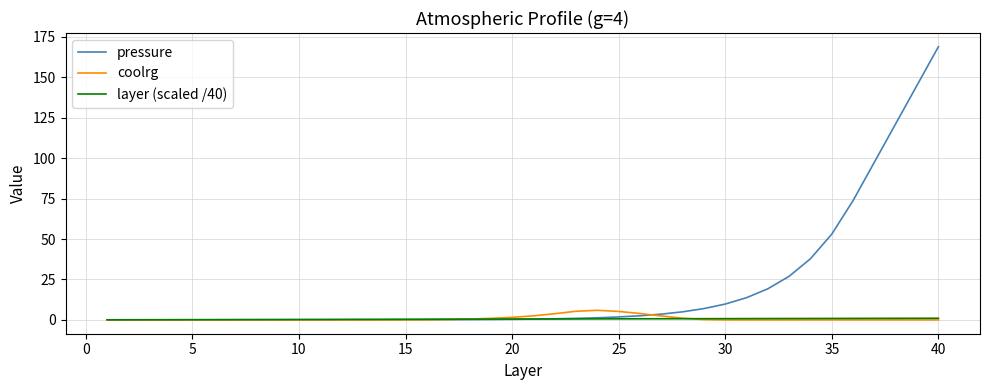

What is the greatest value displayed?

169.0